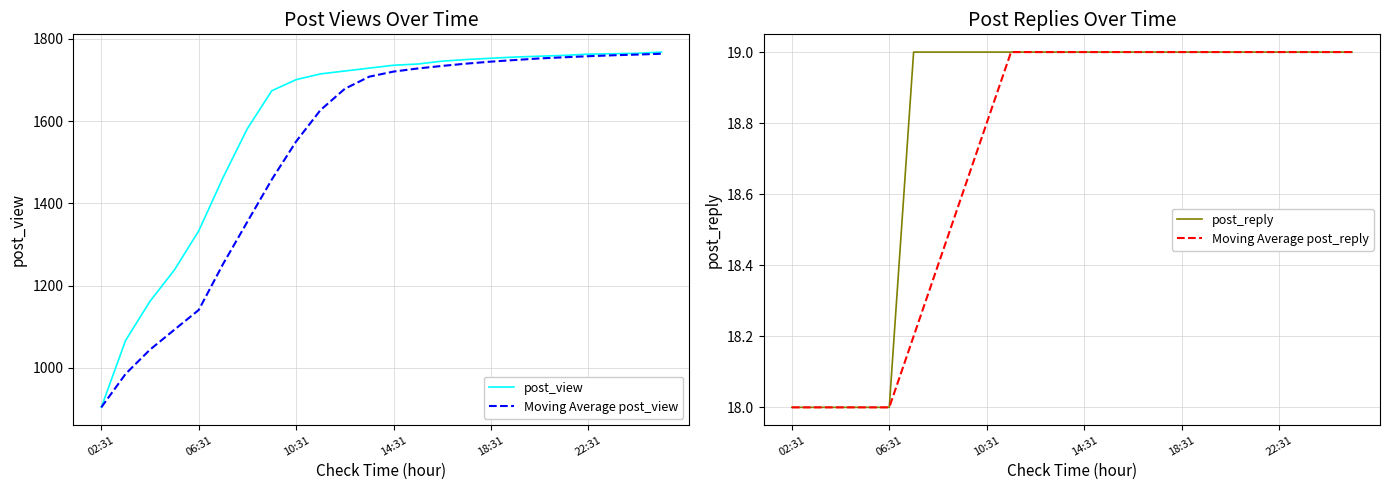

What is the highest value of the Moving Average post_view series?

1764.0